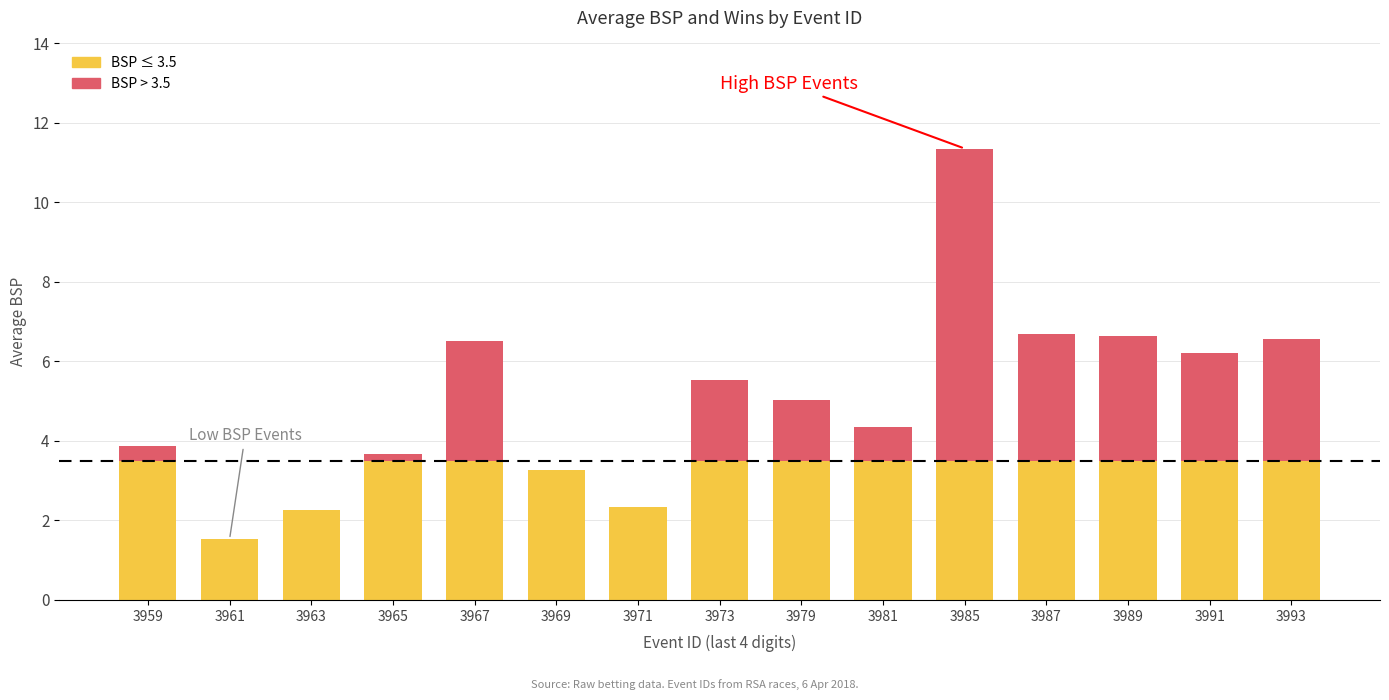

What is the total value across all series at 3967?

6.5